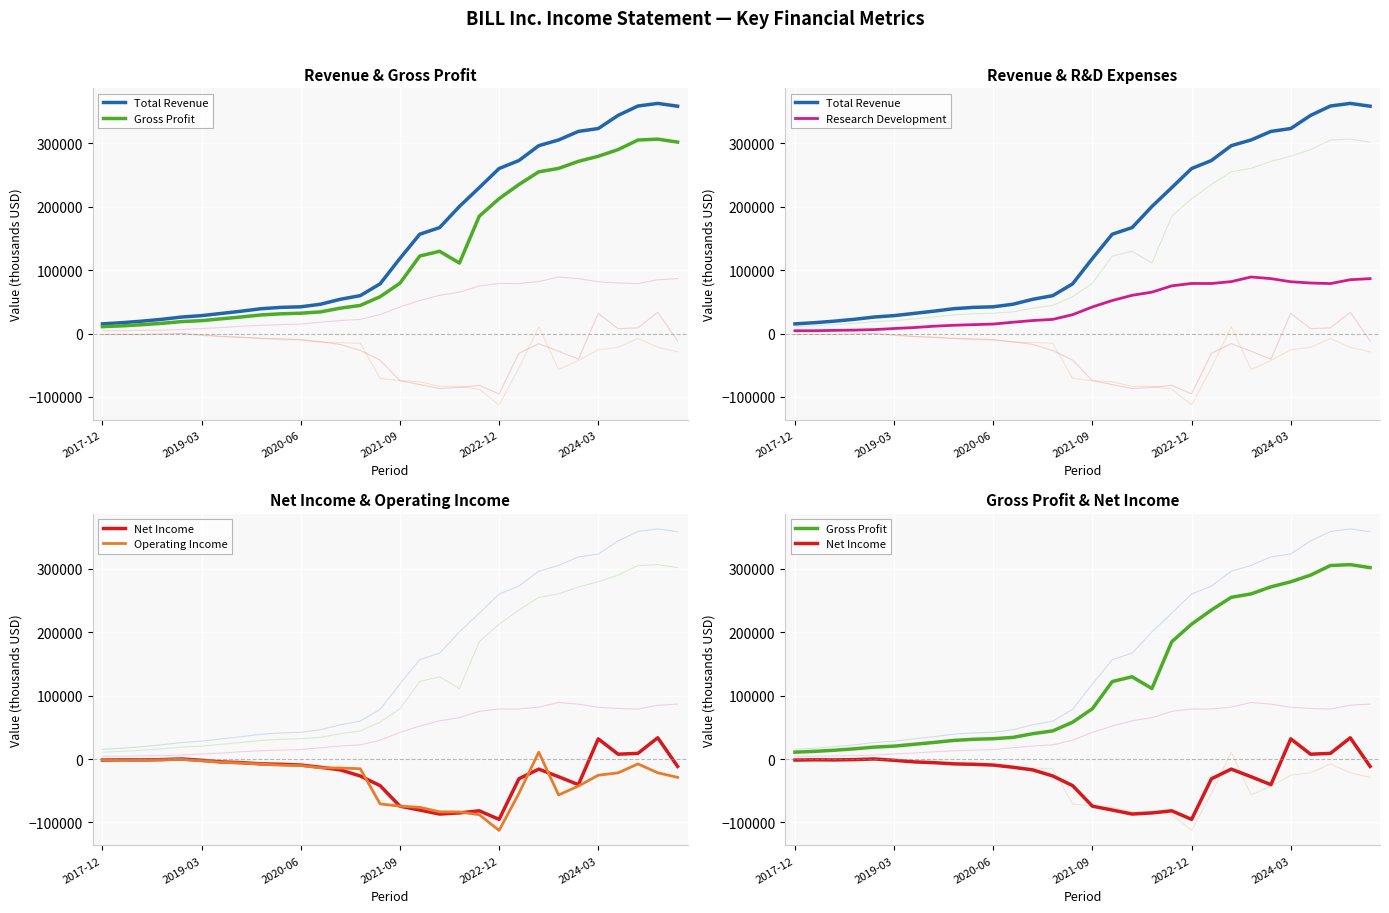

True or false: Gross Profit and Research Development cross at least once.

False